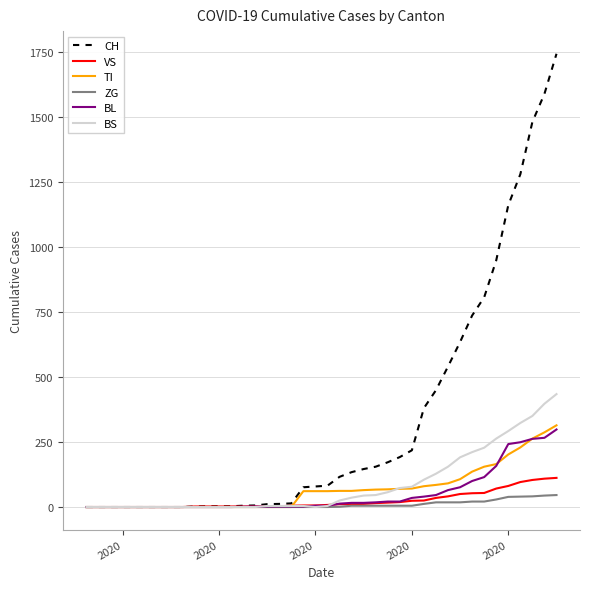

Which series has the largest total across all categories?

CH